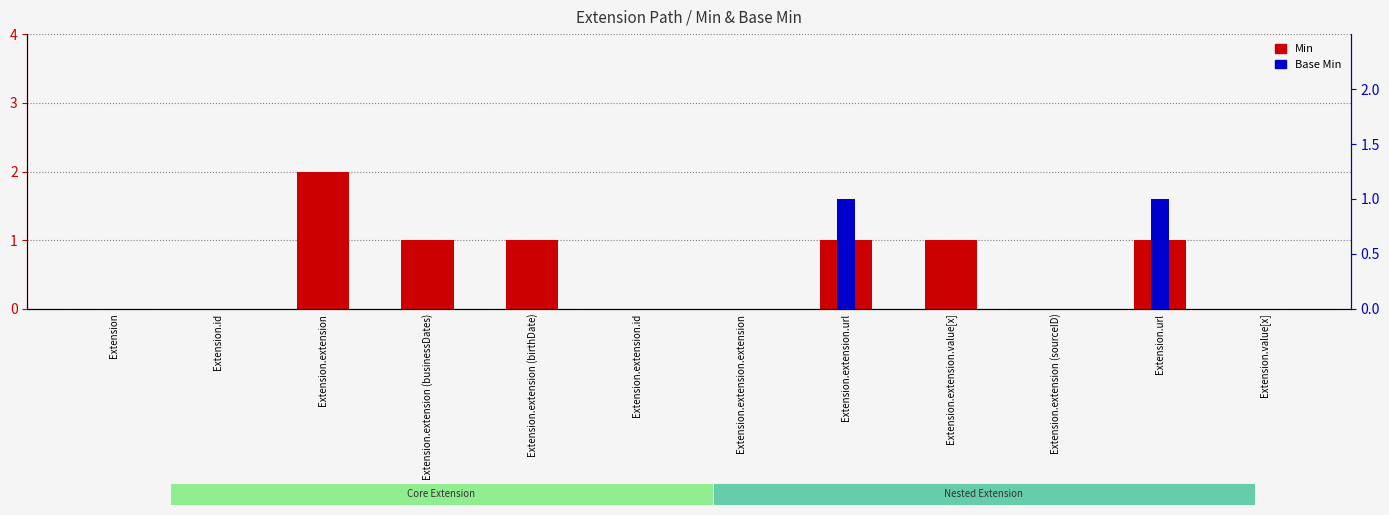

Is it true that Min equals 1 at Extension.extension.value[x]?

True